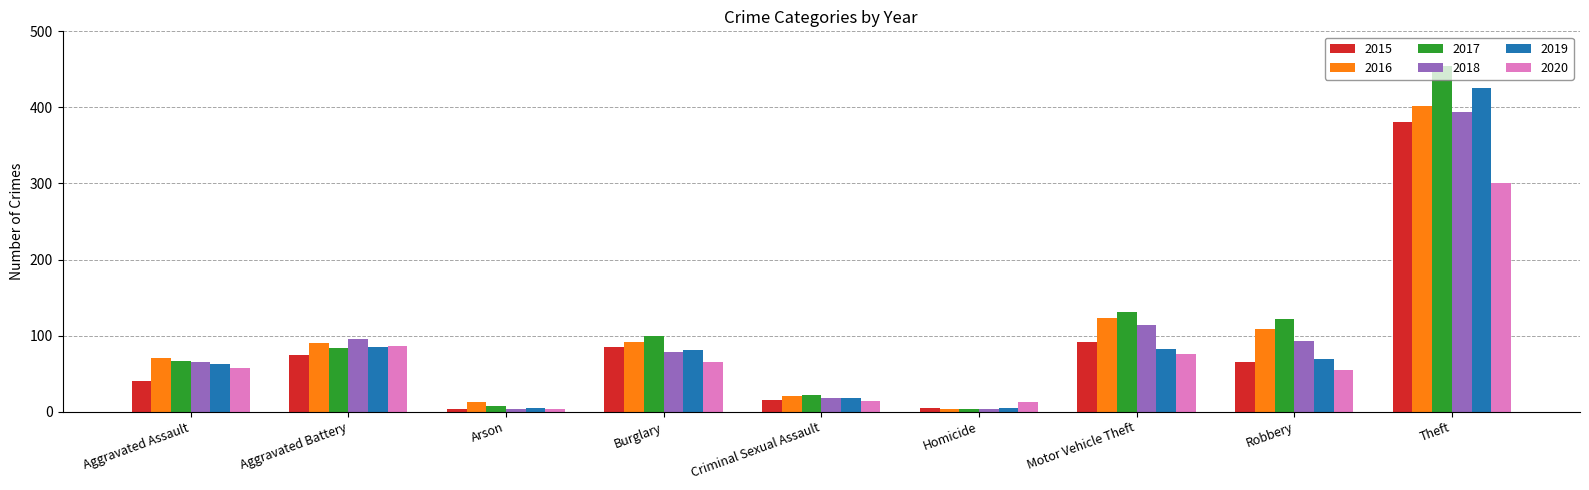

What are all the series names shown in the legend?

2015, 2016, 2017, 2018, 2019, 2020